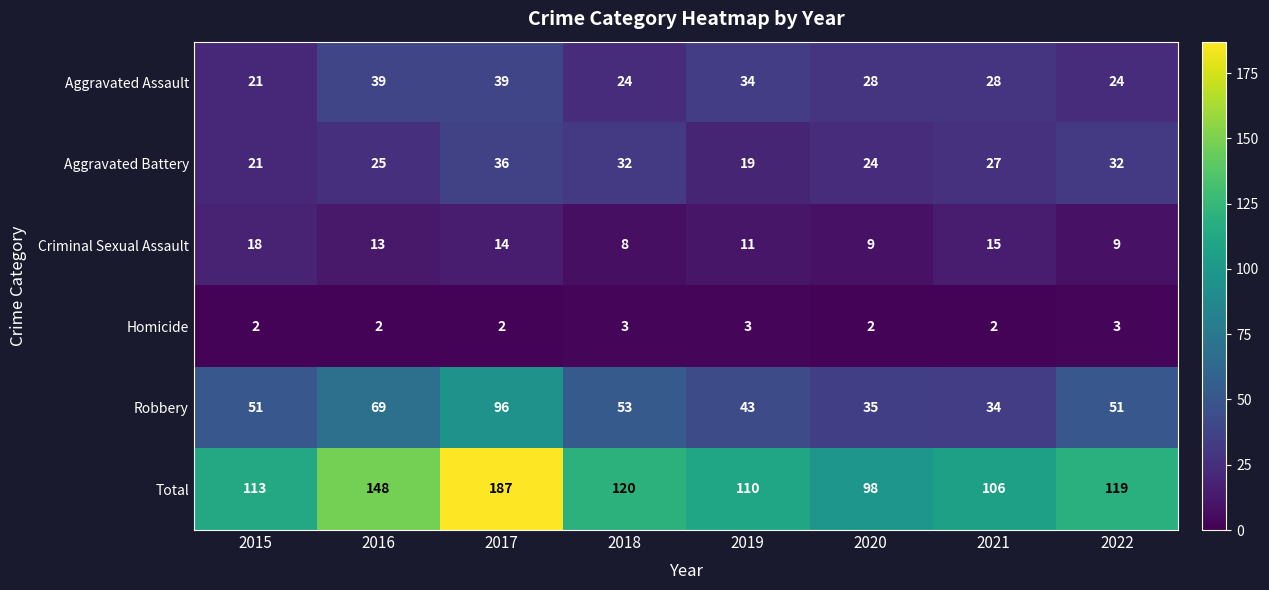

List the series in order of their peak value, highest first.

Total, Robbery, Aggravated Assault, Aggravated Battery, Criminal Sexual Assault, Homicide